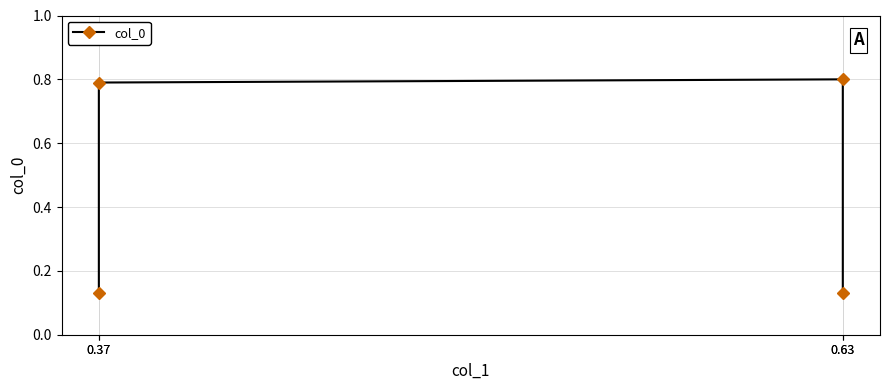

The chart shows a value of 0.2 at 0.37. True or false?

False